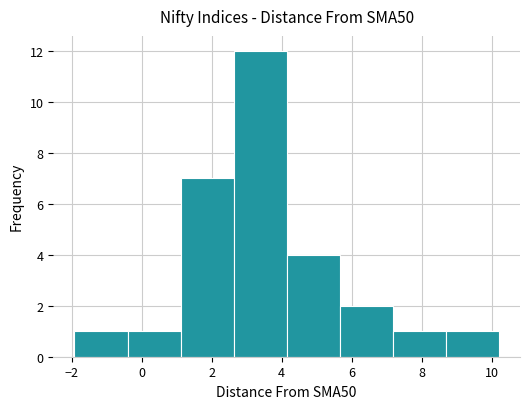

How tall is the bar that spans -2.0 to -0.4 on the x-axis? Neither the bar edges nor the heights are printed on the chart, so give them approximately, as read against the axes.

1